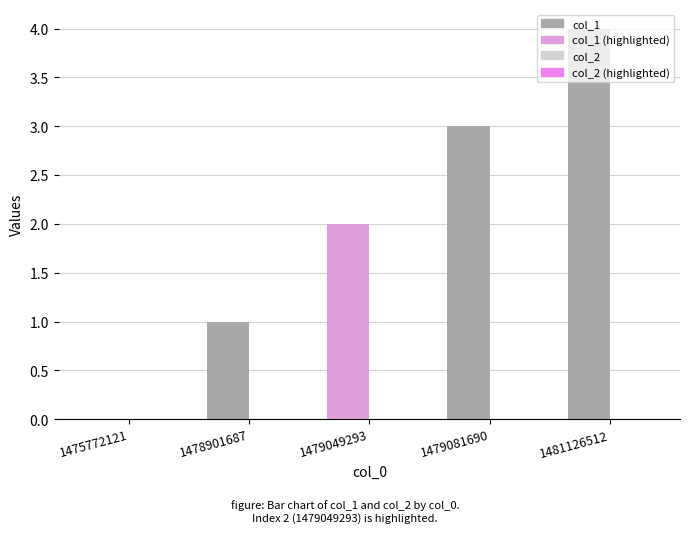

What is the sum of all values?

10